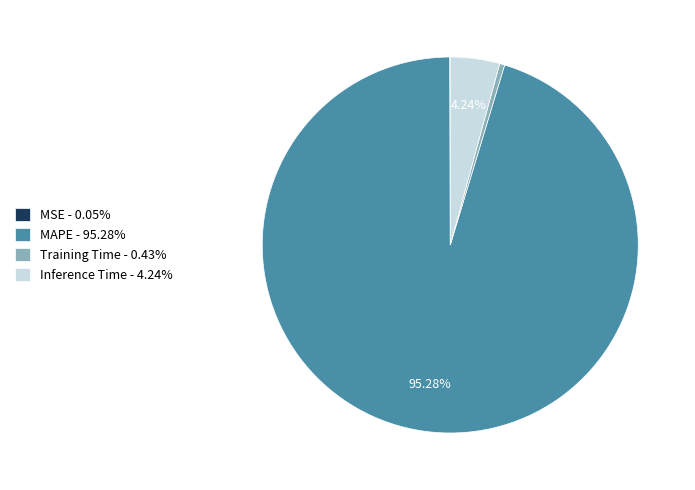

Is there any slice that represents more than half of the pie?

Yes